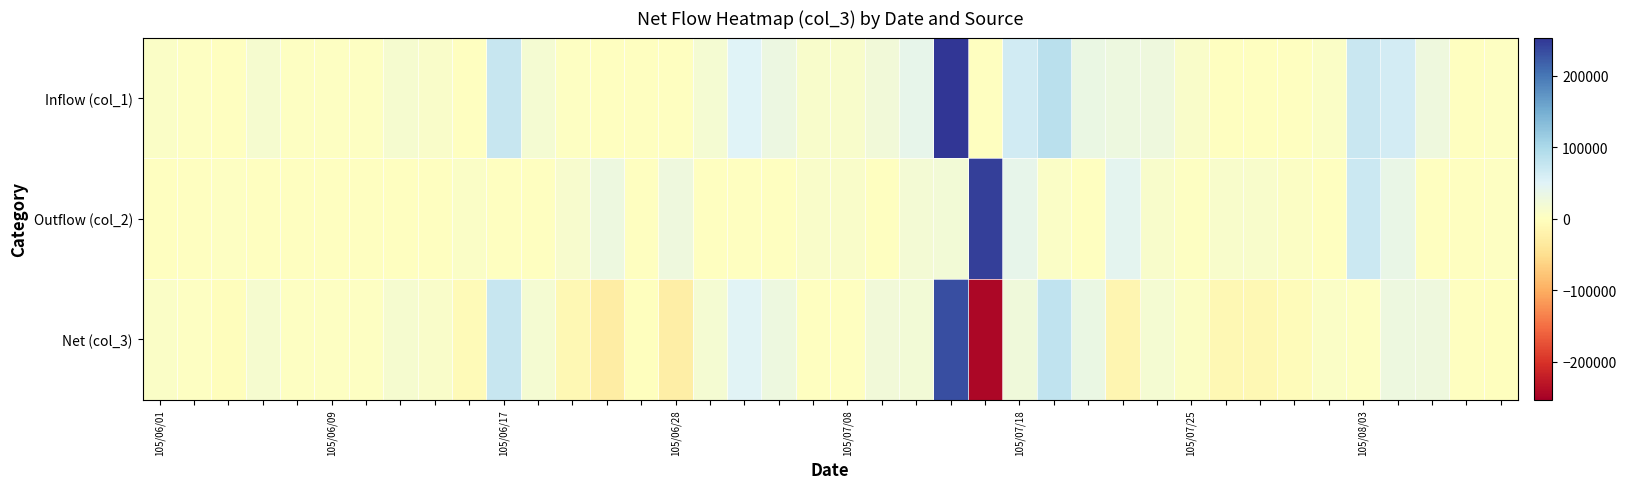

At which category does the chart reach its peak across all series?

23